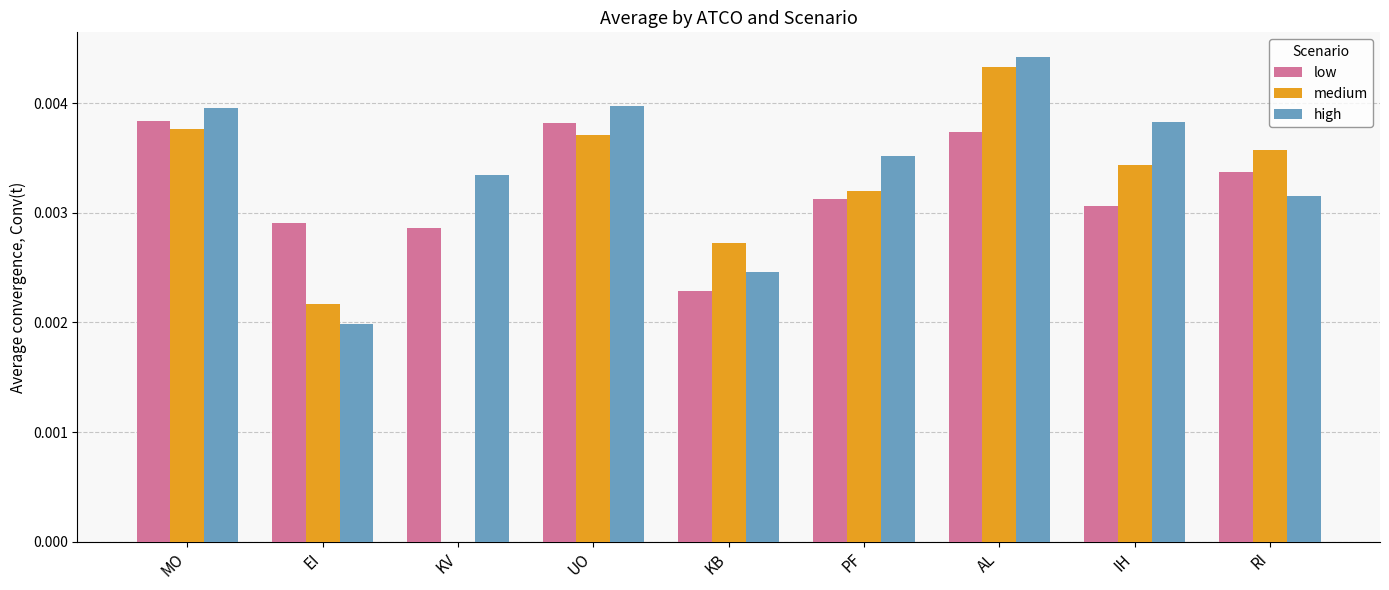

Is the value of medium at KV greater than the value of high at KV?

No